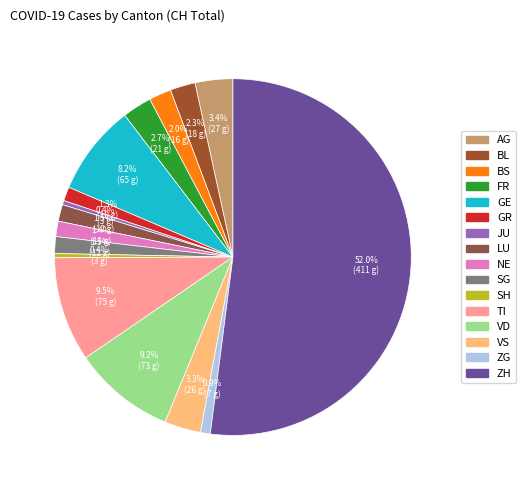

How many segments does this pie chart have?

16